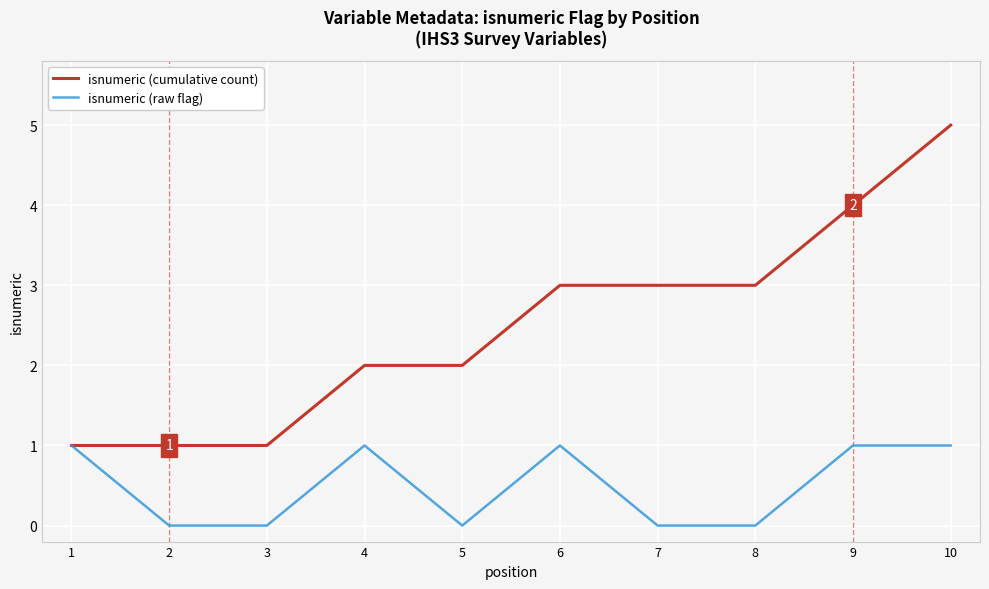

Which category has the highest value in the isnumeric (cumulative count) series?

10